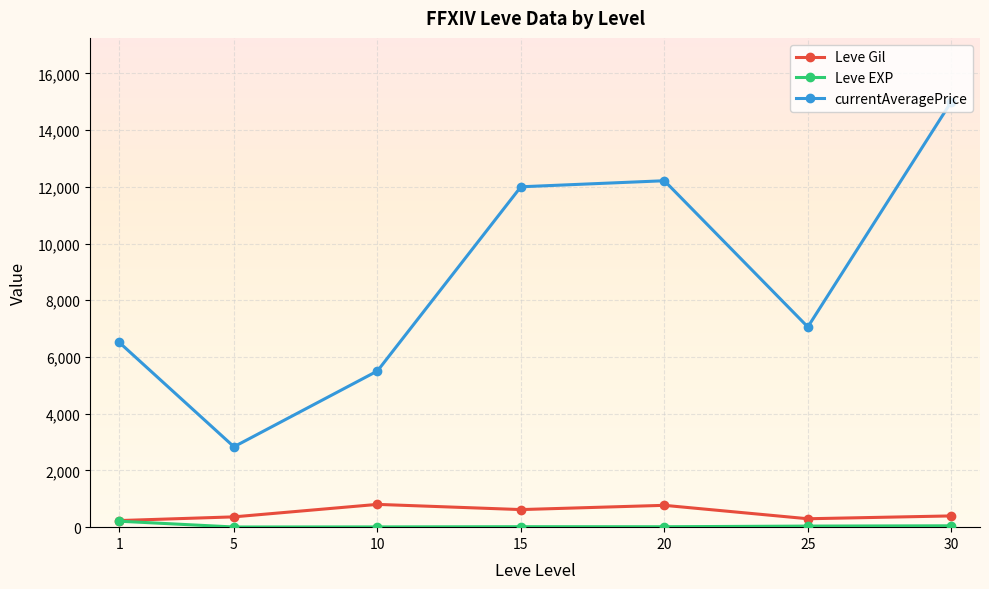

At which category does Leve Gil reach its first local peak?

10